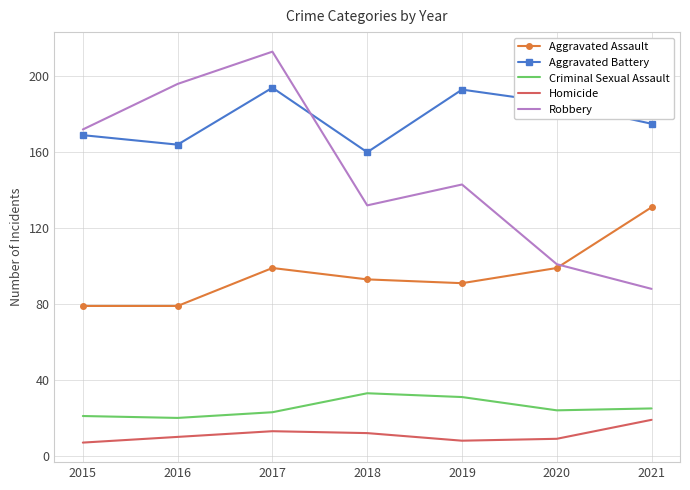

What is the minimum value shown in the chart?

7